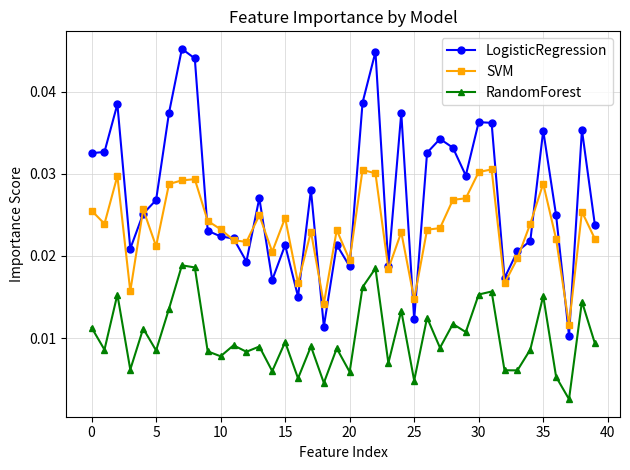

In LogisticRegression, how many points are lower than both neighbors (excluding endpoints)?

11